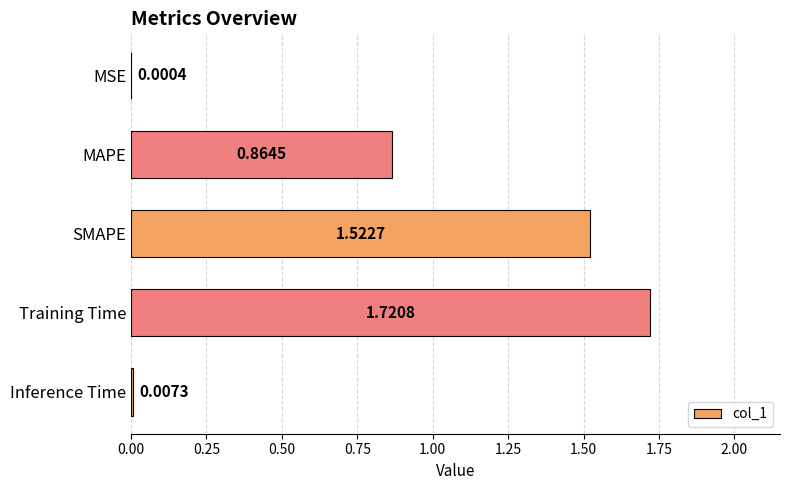

Approximately how many times larger is the value at MAPE compared to SMAPE?

0.6